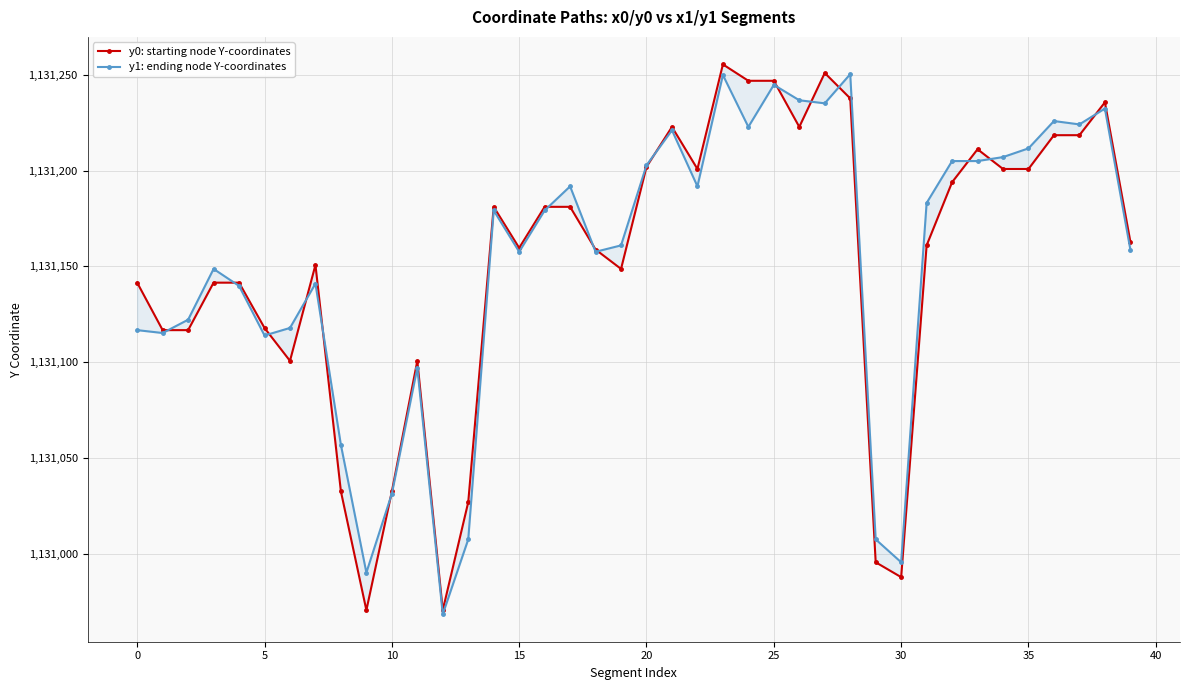

What is the sum of the y1: ending node Y-coordinates values at 21 and 34?

2262428.1